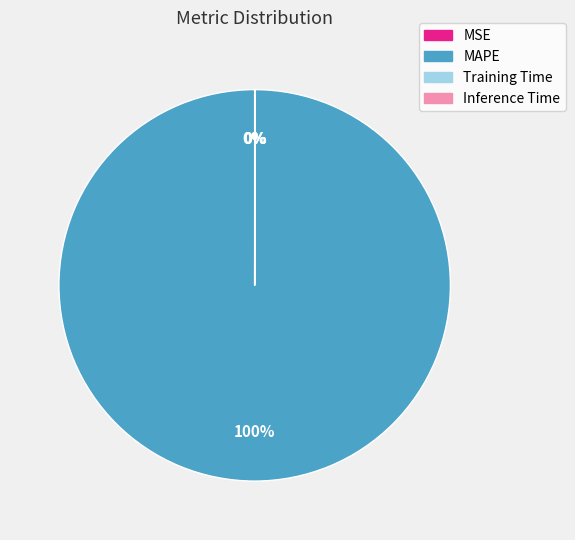

To the nearest percent, what is the difference between the largest and smallest slice percentages?

100%